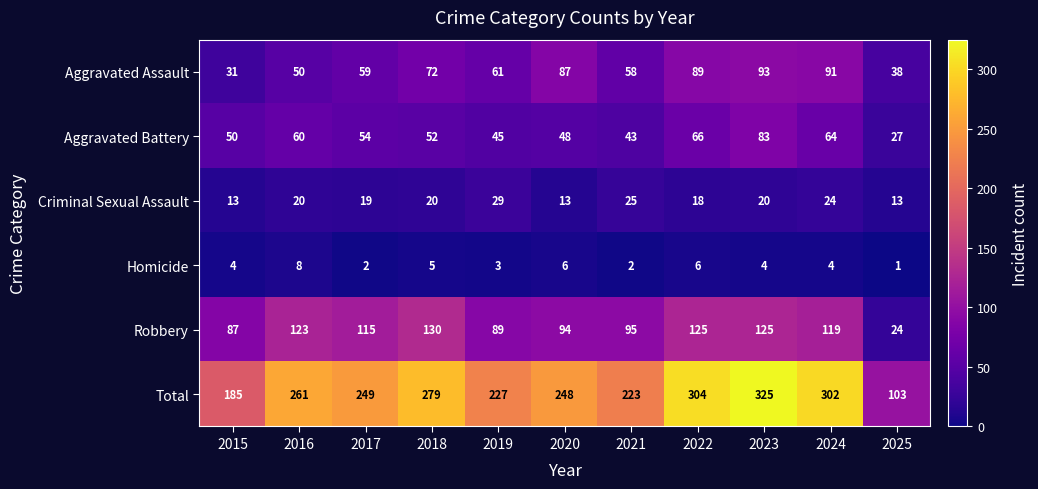

What is the difference between the maximum and minimum values in the Total series?

222